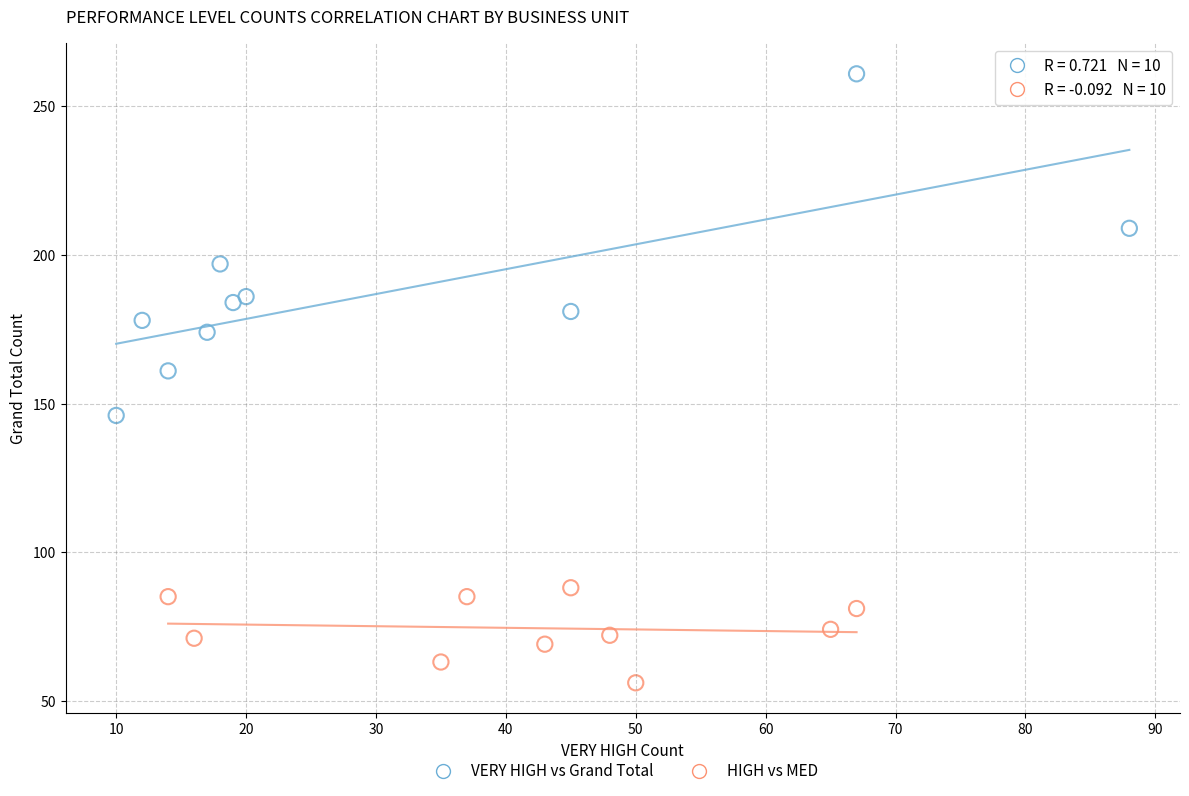

Which series reaches the minimum Y coordinate?

HIGH vs MED